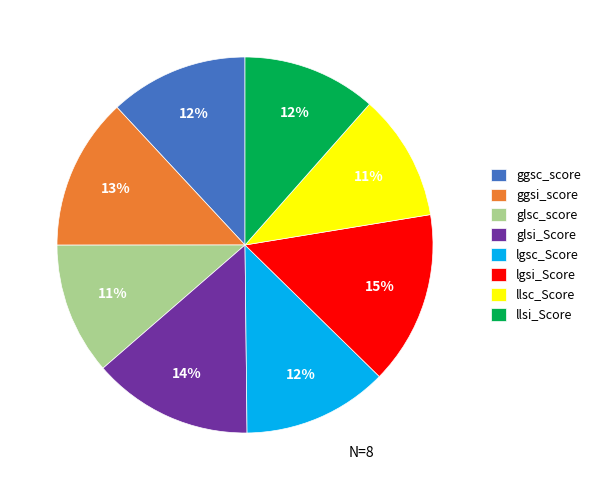

Do glsi_Score and glsc_score together represent more than half of the pie?

No